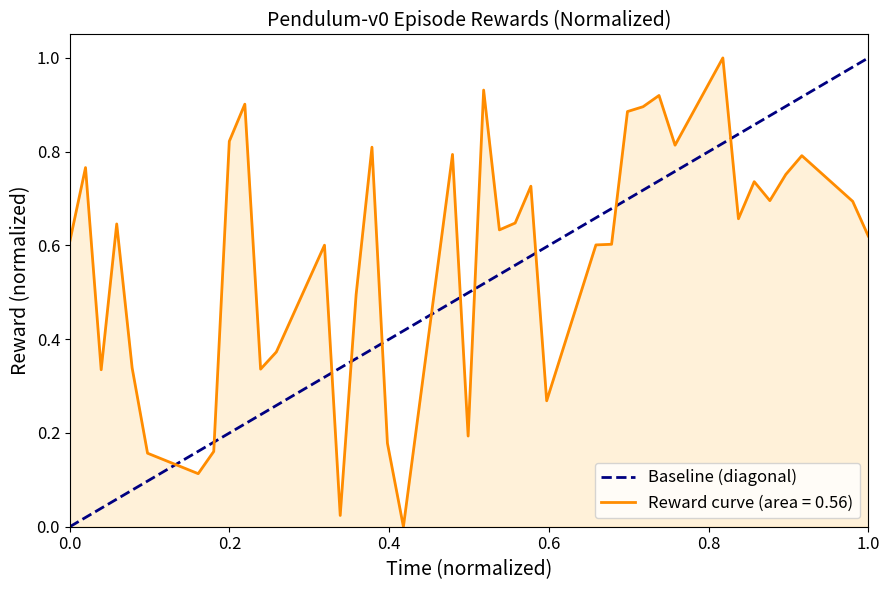

What is the highest value of the Reward curve (area = 0.56) series?

1.0